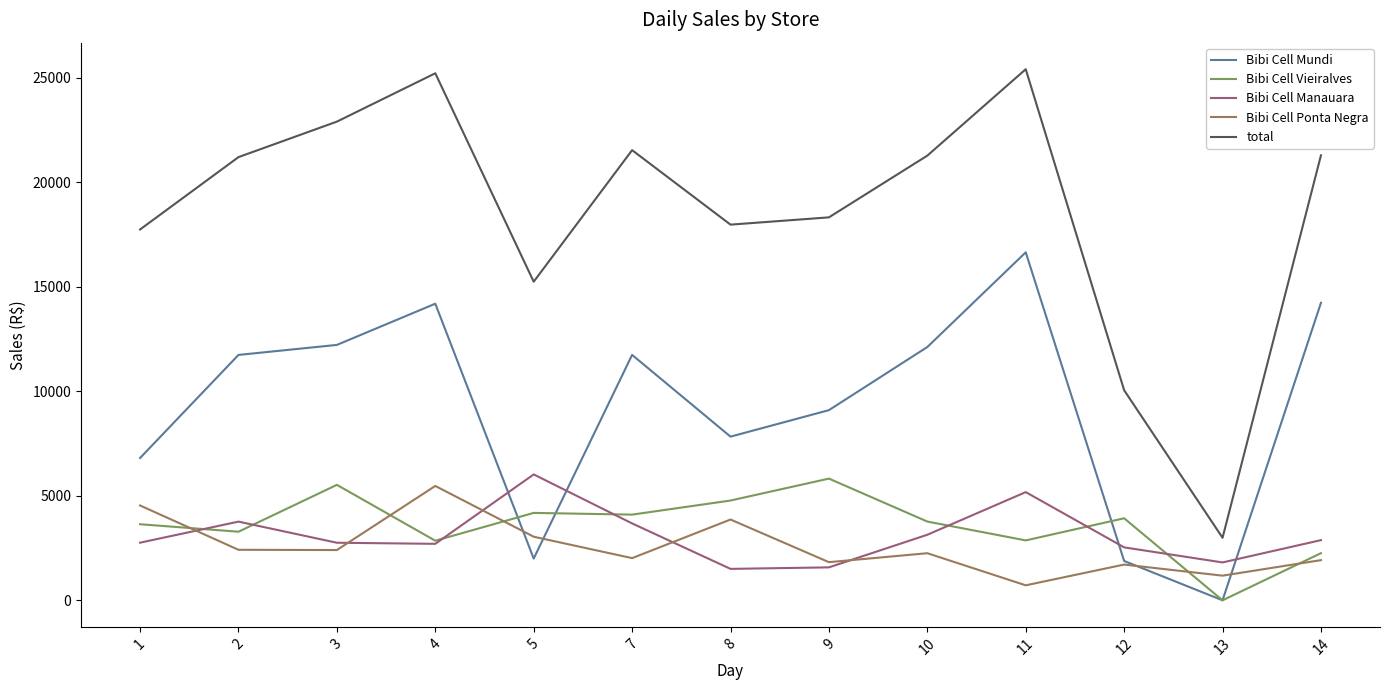

The value of Bibi Cell Manauara at 8 is 1503.0. True or false?

True